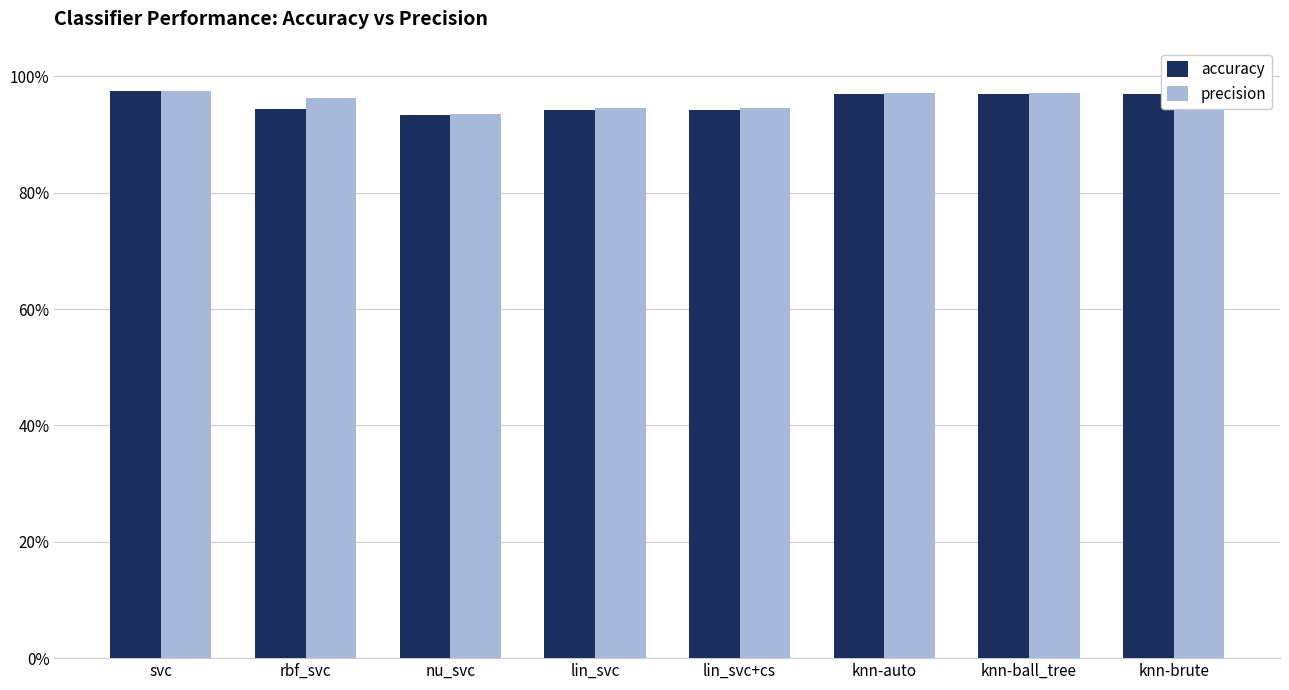

Does the chart contain any negative values?

No